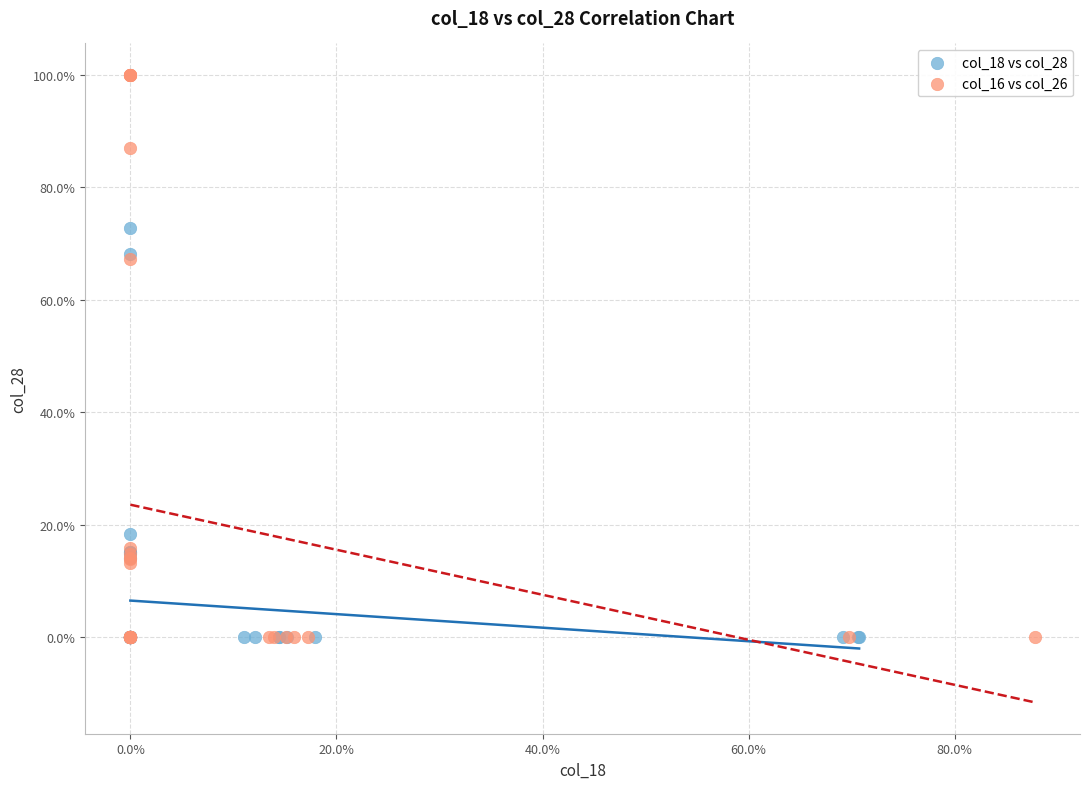

Which series has the largest Y range (max minus min)?

col_16 vs col_26